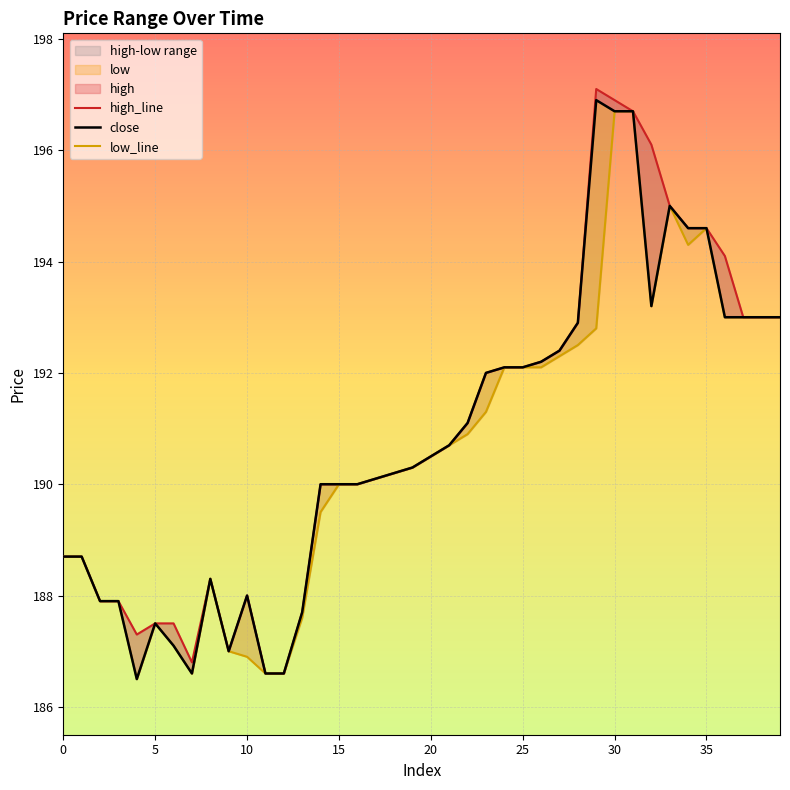

Where does the high_line series first go above 190?

17